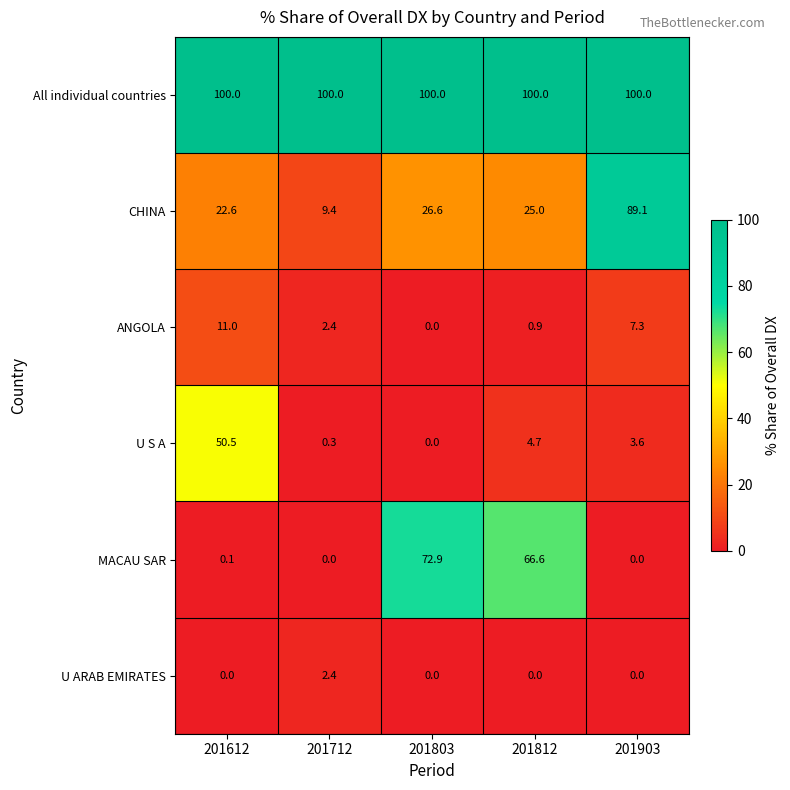

Reading left to right, extract all data points from this chart.

All individual countries: 100.0	100.0	100.0	100.0	100.0
CHINA: 22.6	9.4	26.6	25.0	89.1
ANGOLA: 11.0	2.4	0.0	0.9	7.3
U S A: 50.5	0.3	0.0	4.7	3.6
MACAU SAR: 0.1	0.0	72.9	66.6	0.0
U ARAB EMIRATES: 0.0	2.4	0.0	0.0	0.0